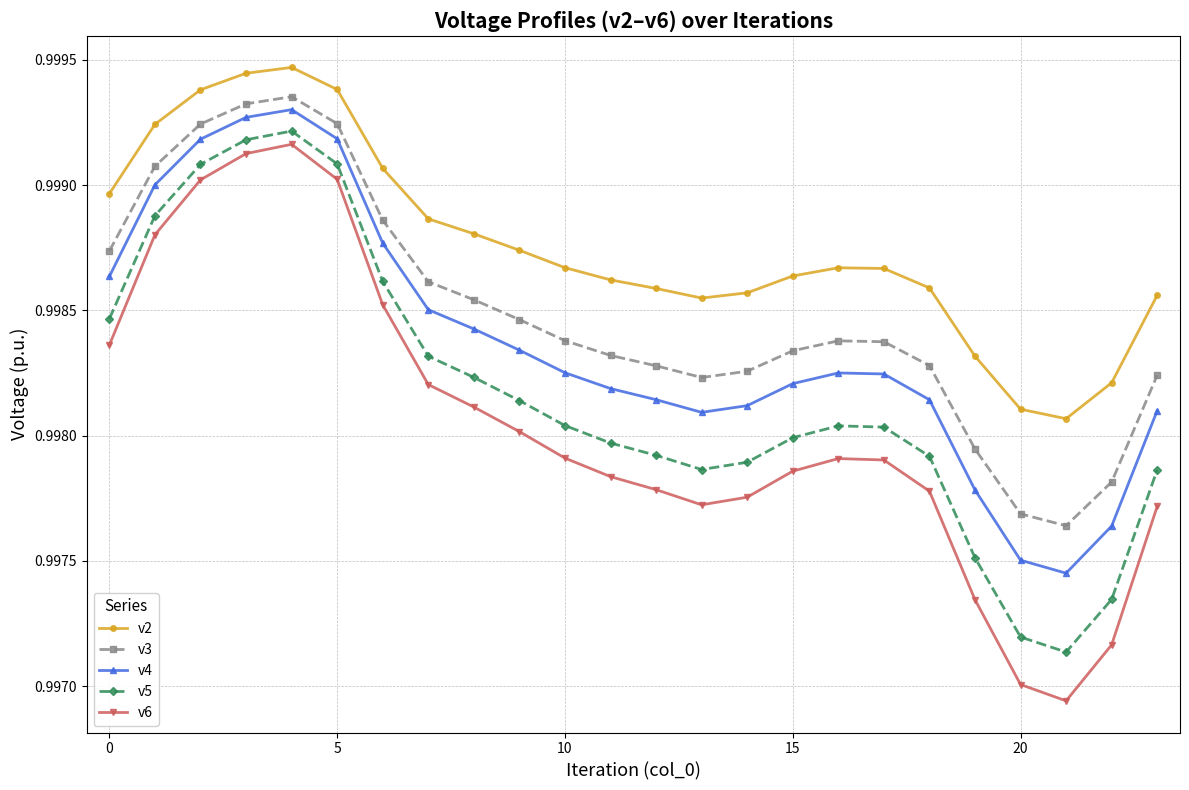

Count the v3 values in the range 0 to 1.

24